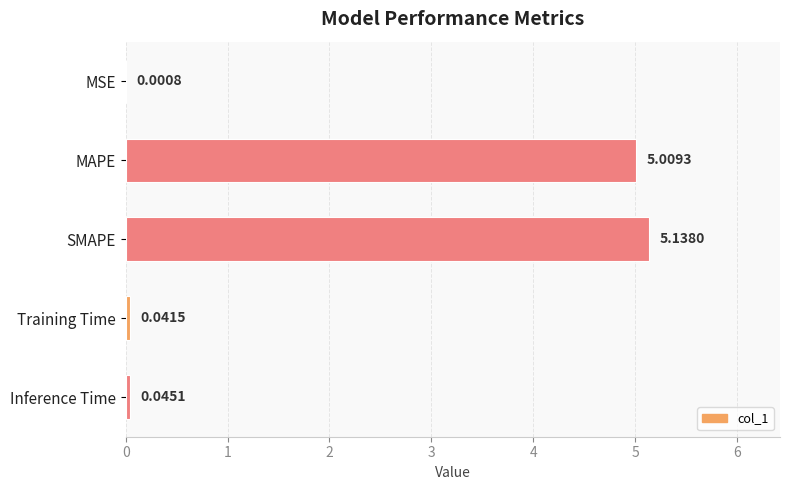

At which category does the chart reach its peak across all series?

SMAPE